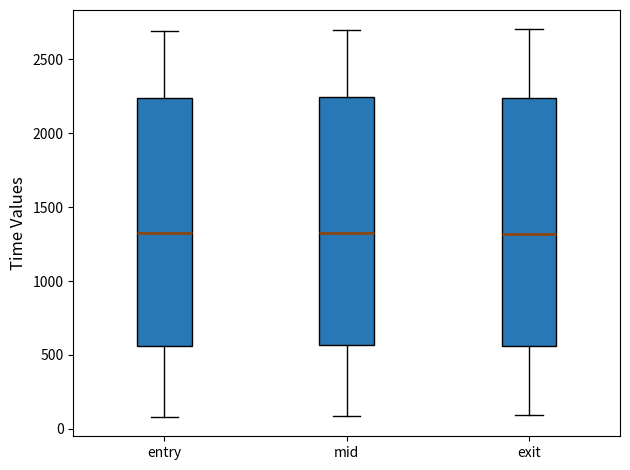

Reading left to right, transcribe this box plot: for each box, give where its median line is, the range the box spans, and where its two whiskers end, as read against the y-axis. The values are not printed on the chart, so give them approximately, as read against the axis.

entry: median 1300, box 550 to 2250, whiskers 100 to 2700
mid: median 1350, box 550 to 2250, whiskers 100 to 2700
exit: median 1300, box 550 to 2250, whiskers 100 to 2700